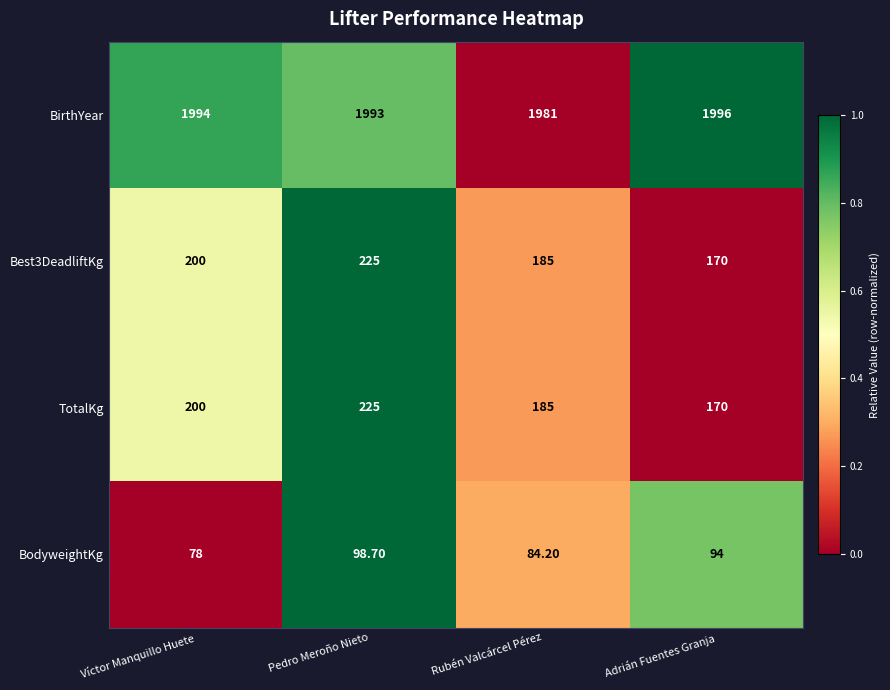

What is the difference between the highest and lowest values at Pedro Meroño Nieto?

1894.3